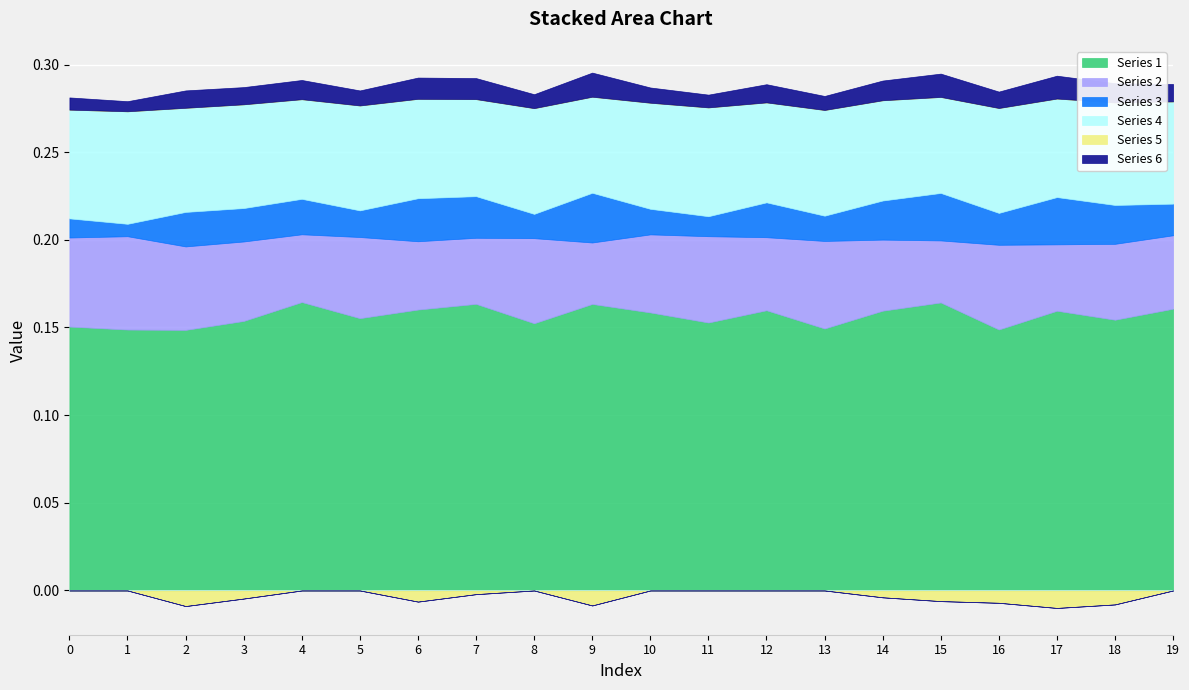

At how many categories does at least one series exceed 0?

20